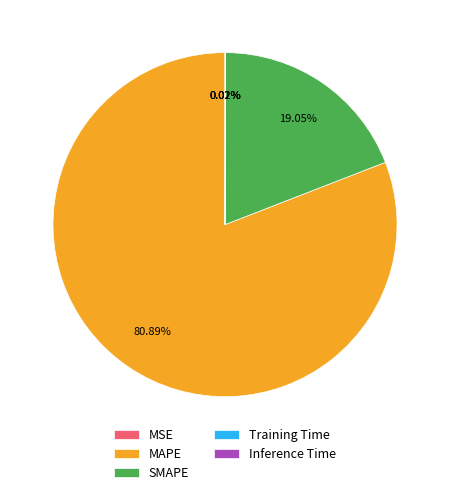

Approximately how many times larger is the value at MAPE compared to SMAPE?

4.2